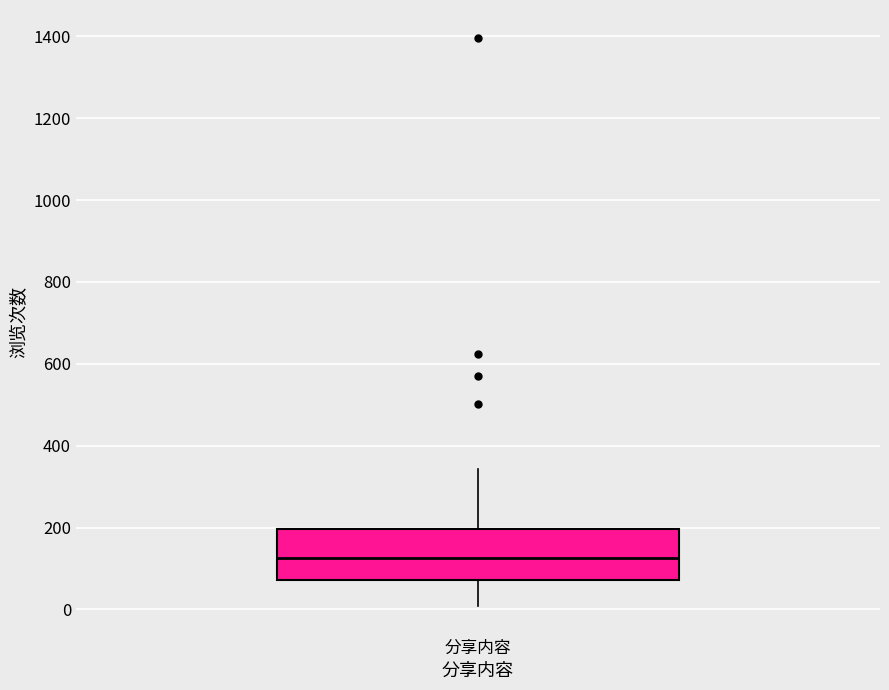

Transcribe this box plot: give where the median line is, the range the box spans, and where the two whiskers end, as read against the y-axis. The values are not printed on the chart, so give them approximately, as read against the axis.

median 120, box 80 to 200, whiskers 0 to 340